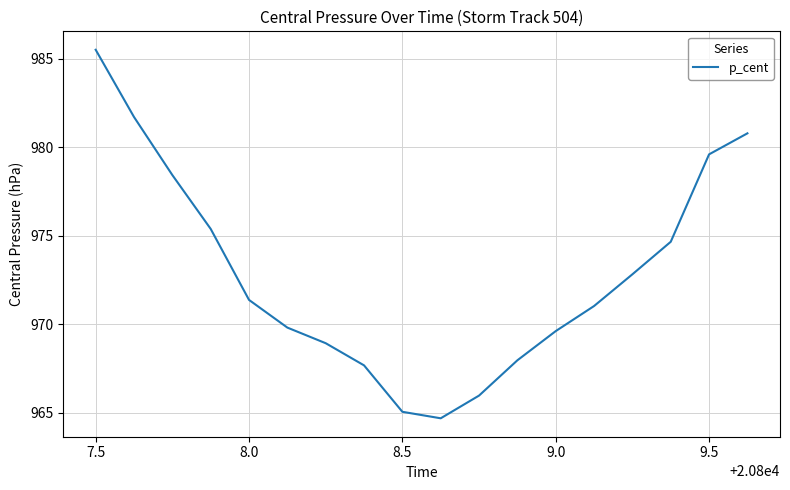

What is the difference between the maximum and minimum values?

20.8